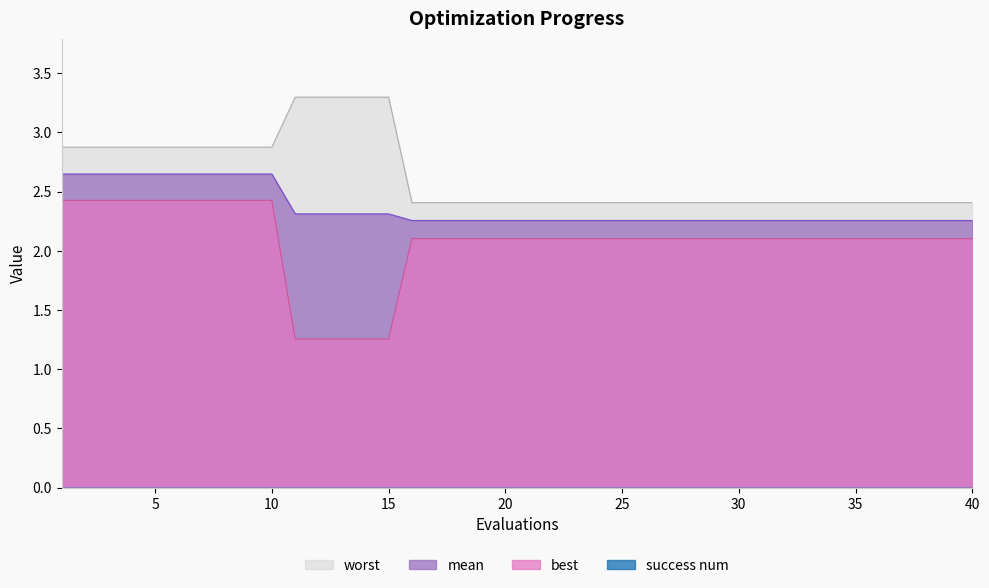

Does the chart display data point markers on the line(s)?

No